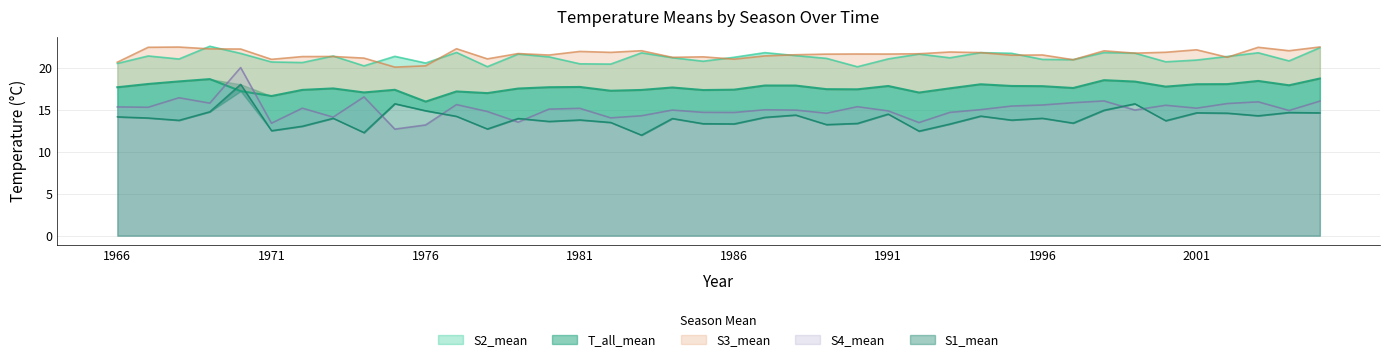

The value of S1_mean at 1988 is 14.4. True or false?

True